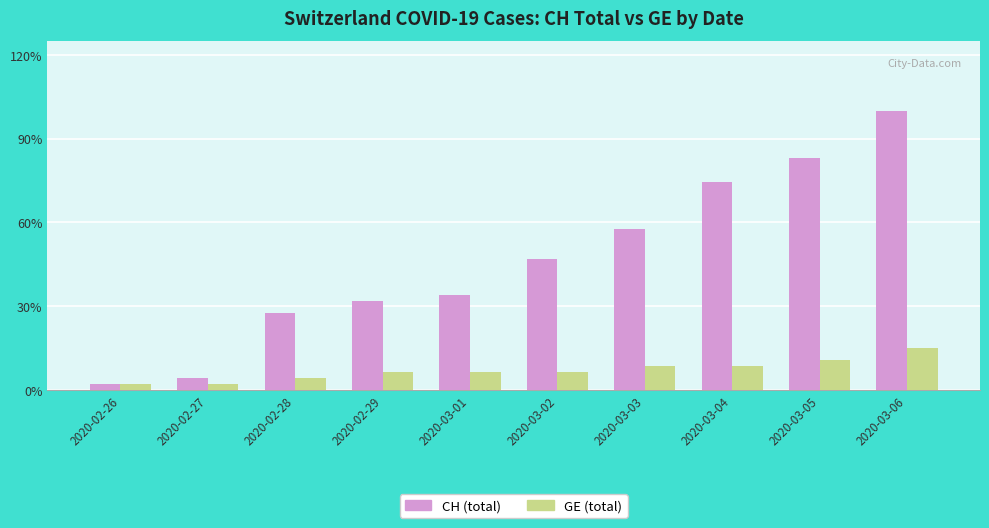

Is it true that GE (total) equals 4 at 2020-03-02?

False